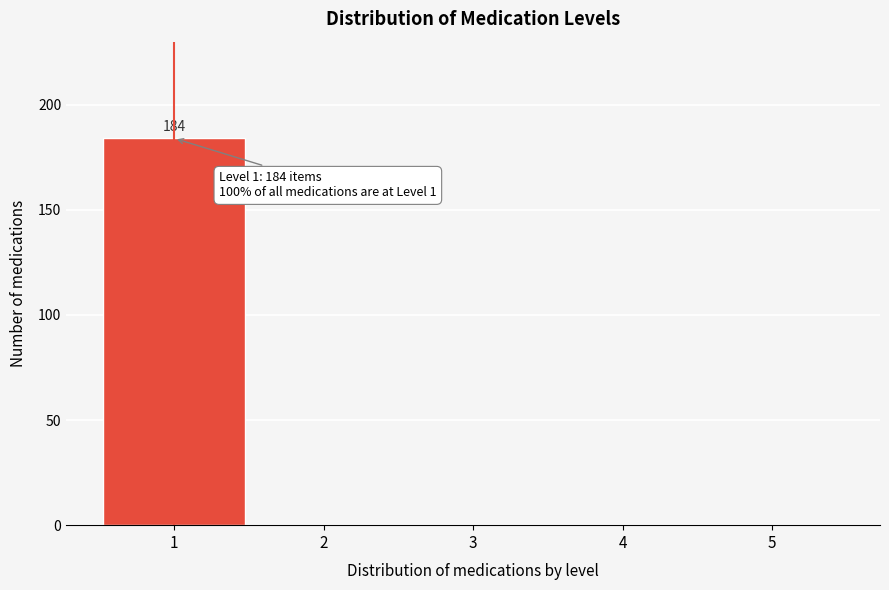

Which range on the x-axis has the tallest bar?

0.5 to 1.5